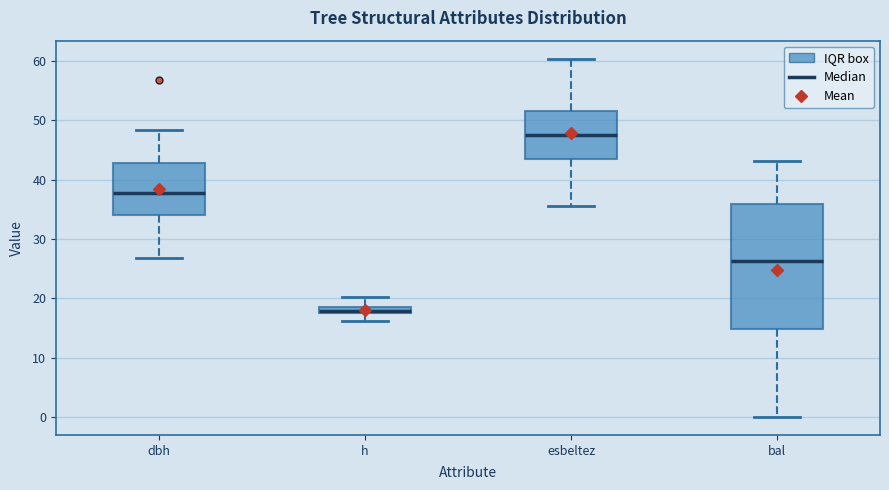

Which box's median line is the lowest?

h